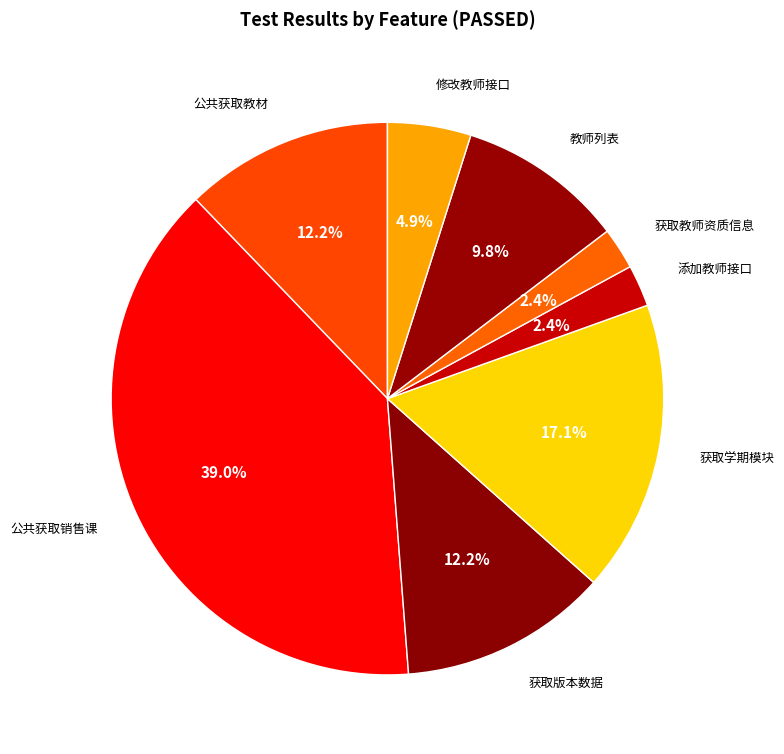

To the nearest percent, what percentage of the pie is 添加教师接口?

2%